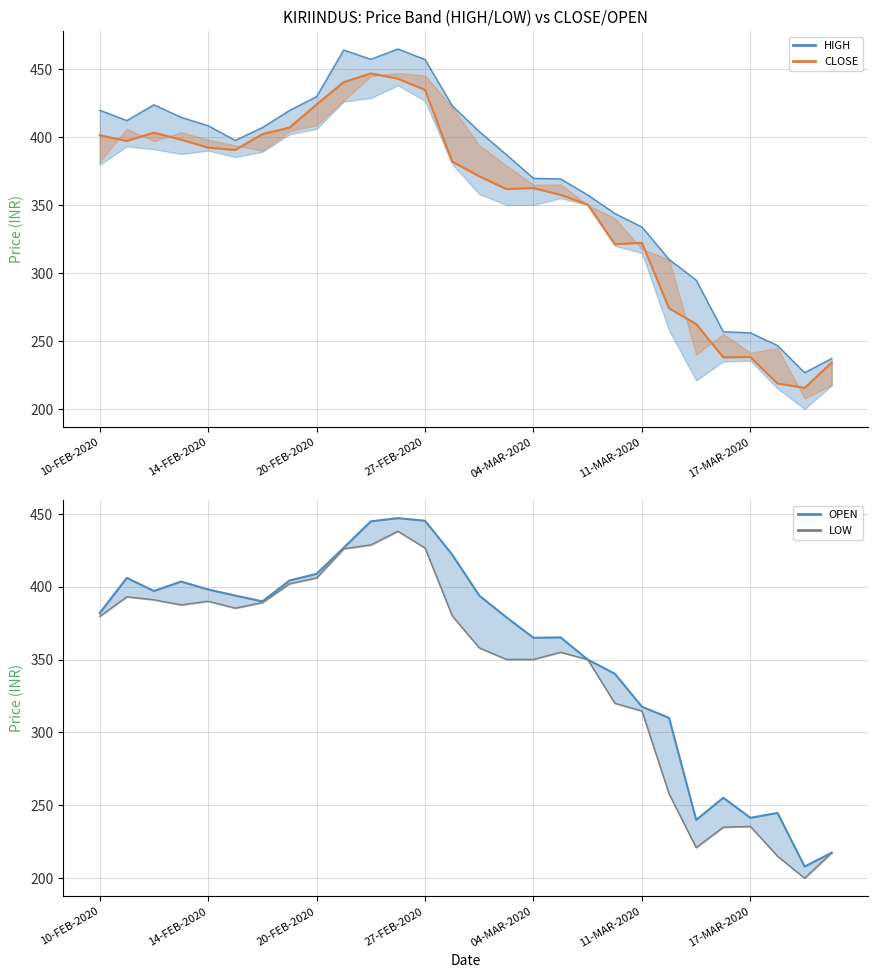

How many series are shown in this chart?

4